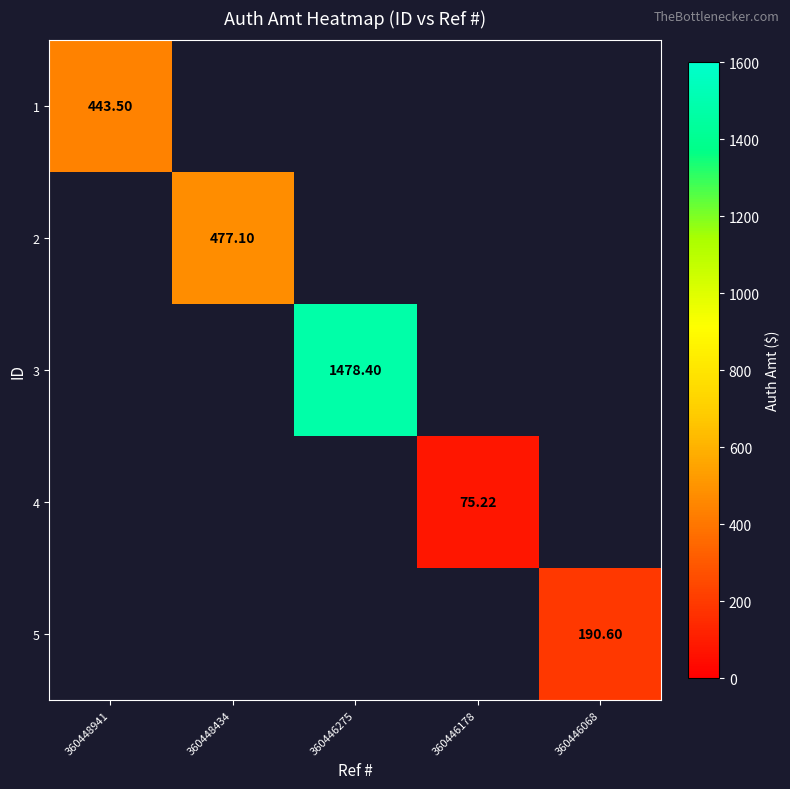

What is the highest value of the 1 series?

443.5